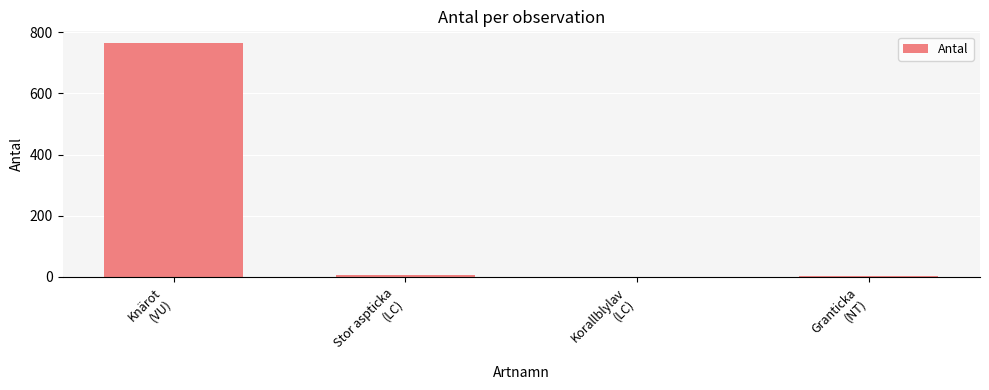

How many series are shown in this chart?

1